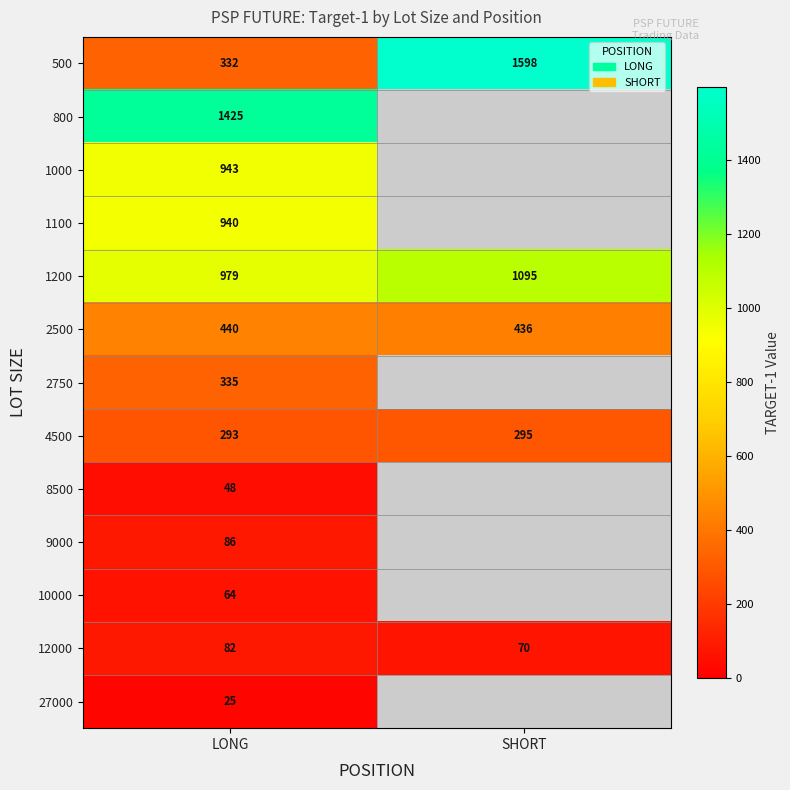

The value of 1200 at LONG is 1457.0. True or false?

False